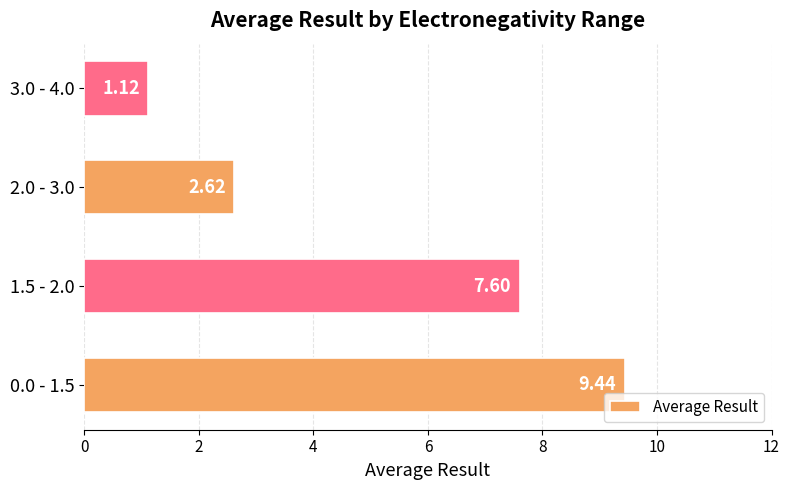

What is the greatest value displayed?

9.4